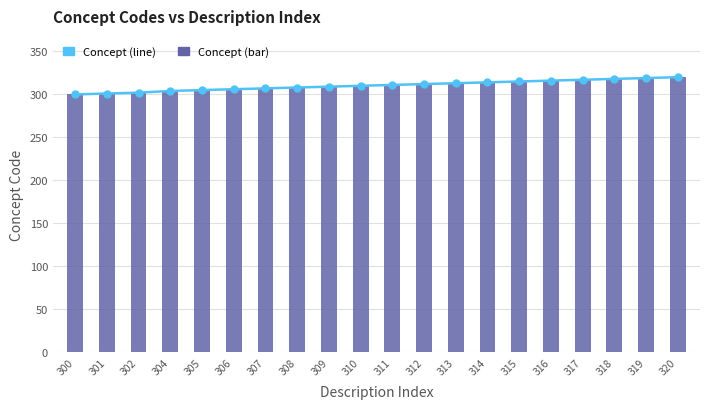

What is the difference between the Concept (bar) values at 300 and 312?

12